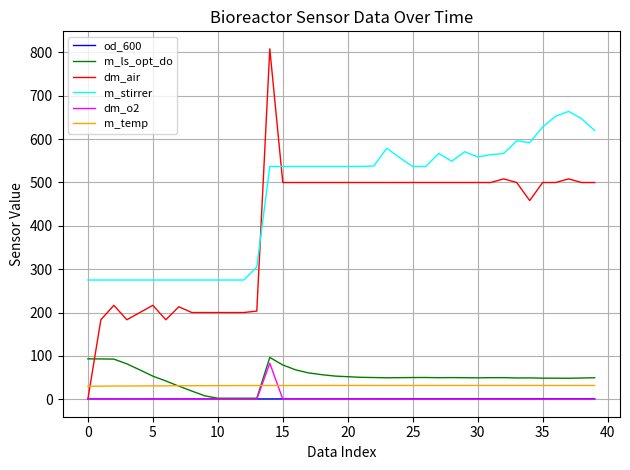

Which series has the largest total across all categories?

m_stirrer